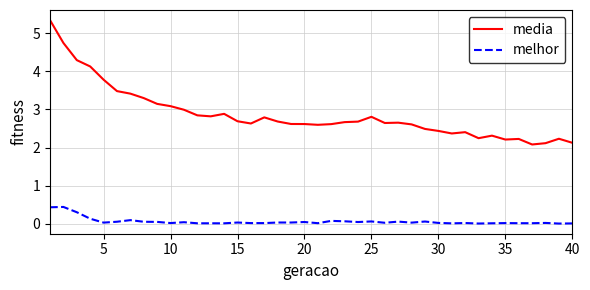

Rank the series by their maximum value, from lowest to highest.

melhor, media